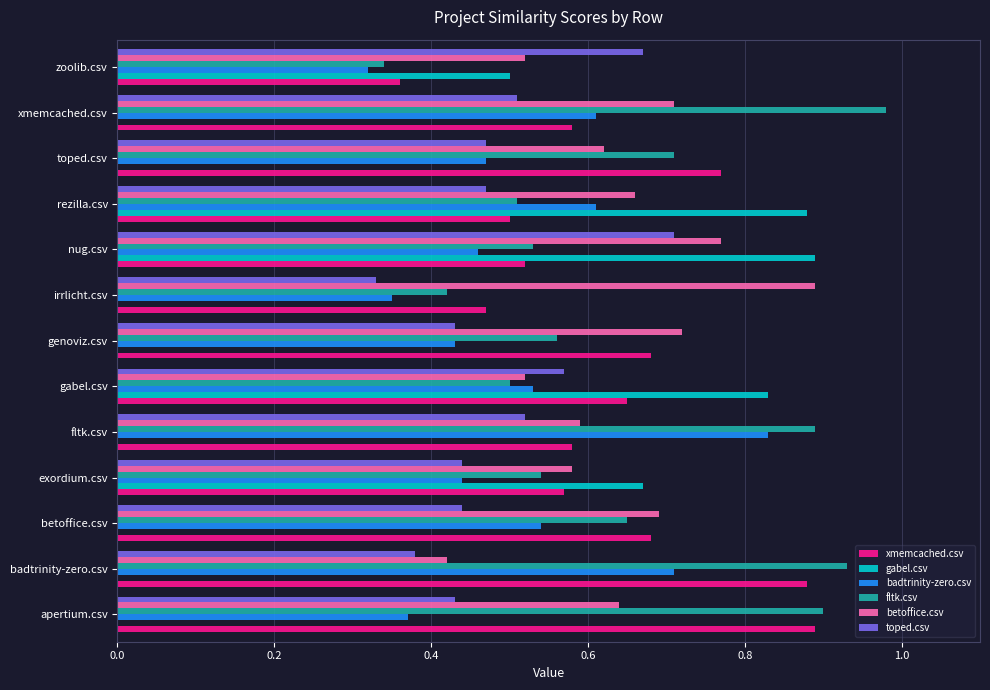

At which label does betoffice.csv reach its peak?

irrlicht.csv